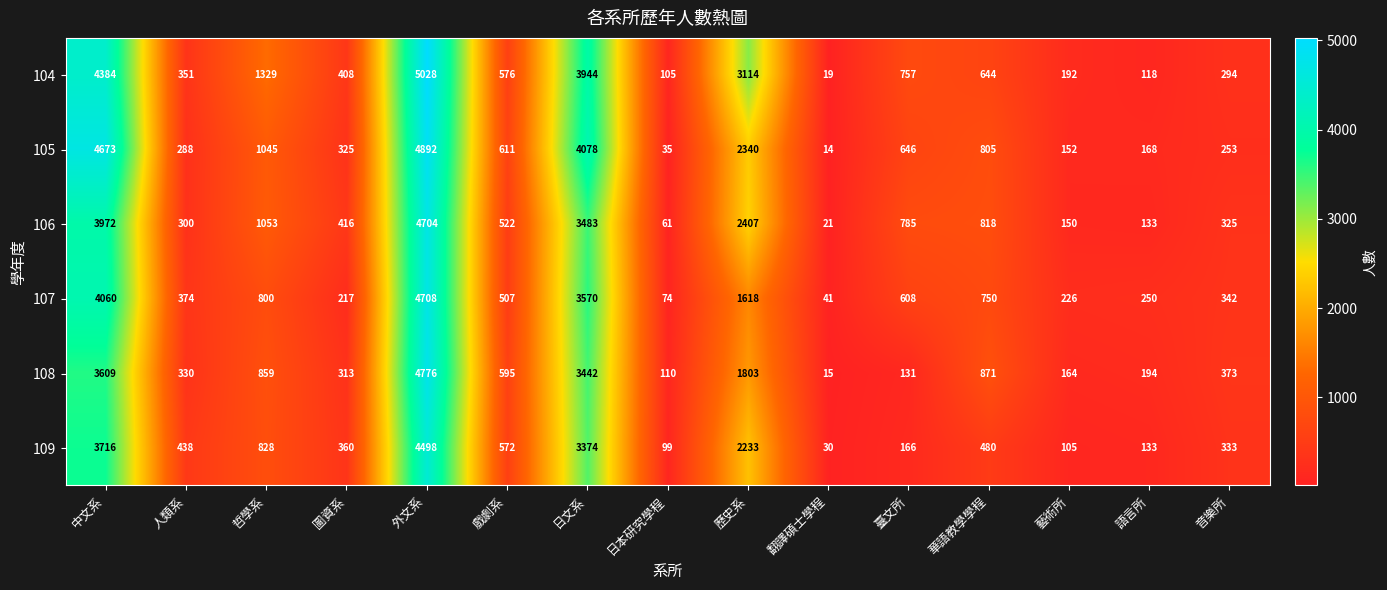

True or false: 105 has a value of 341 at 臺文所.

False